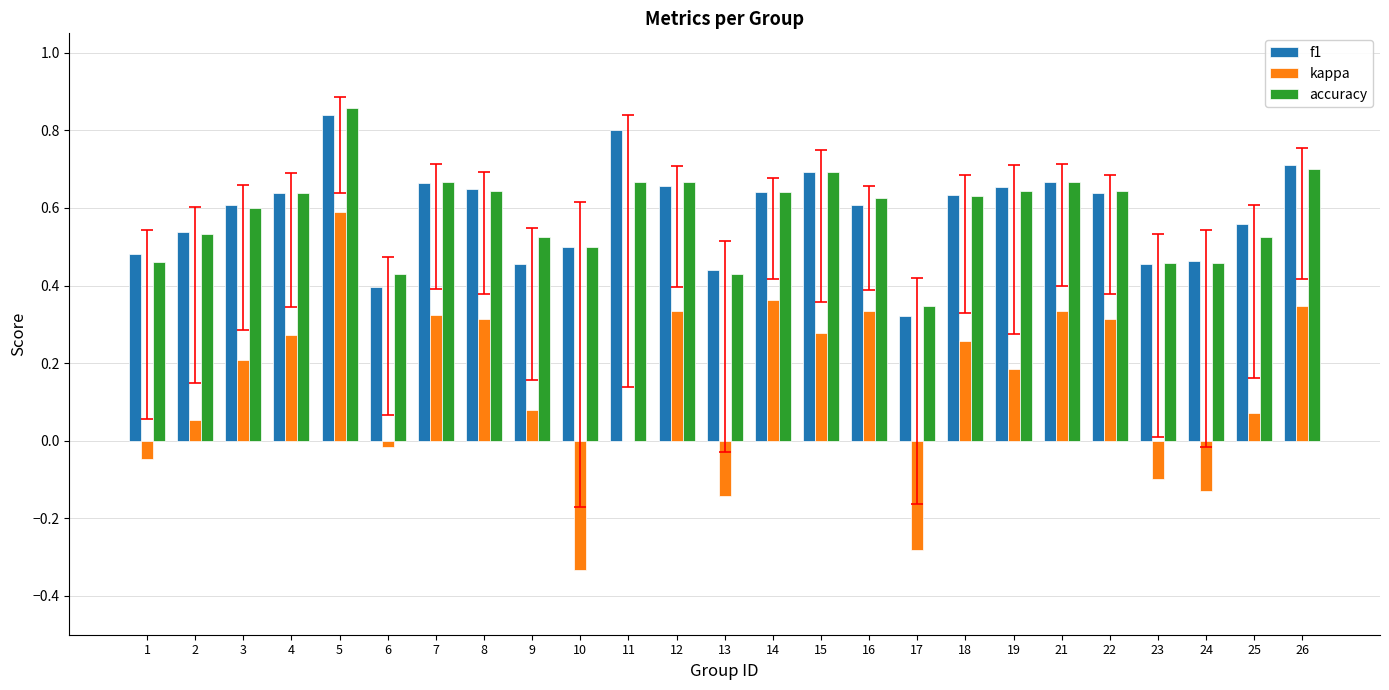

True or false: kappa has a value of 0.5 at 8.

False